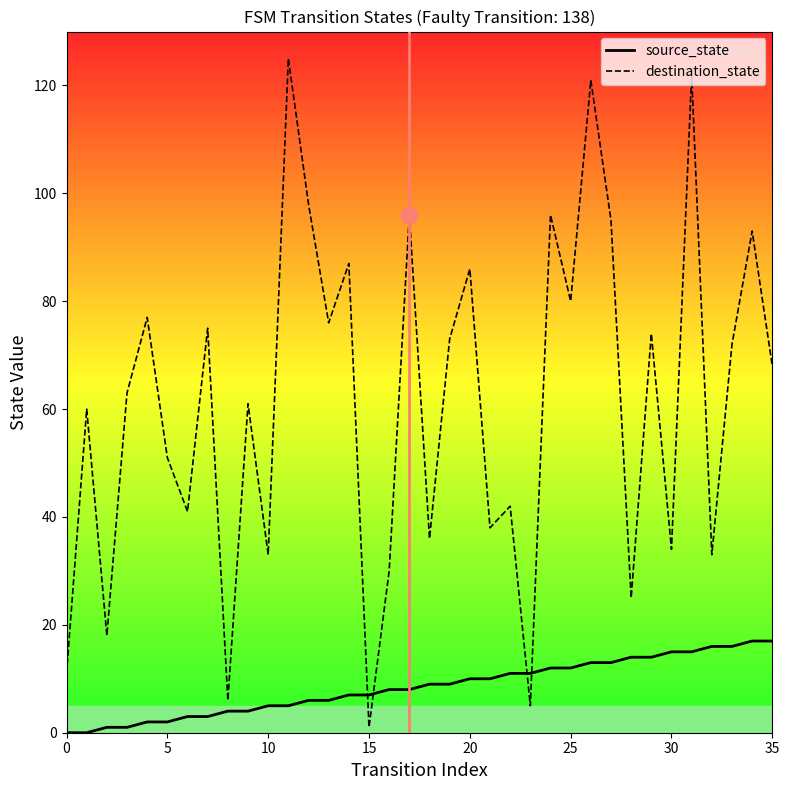

At which label does source_state first exceed 9?

20